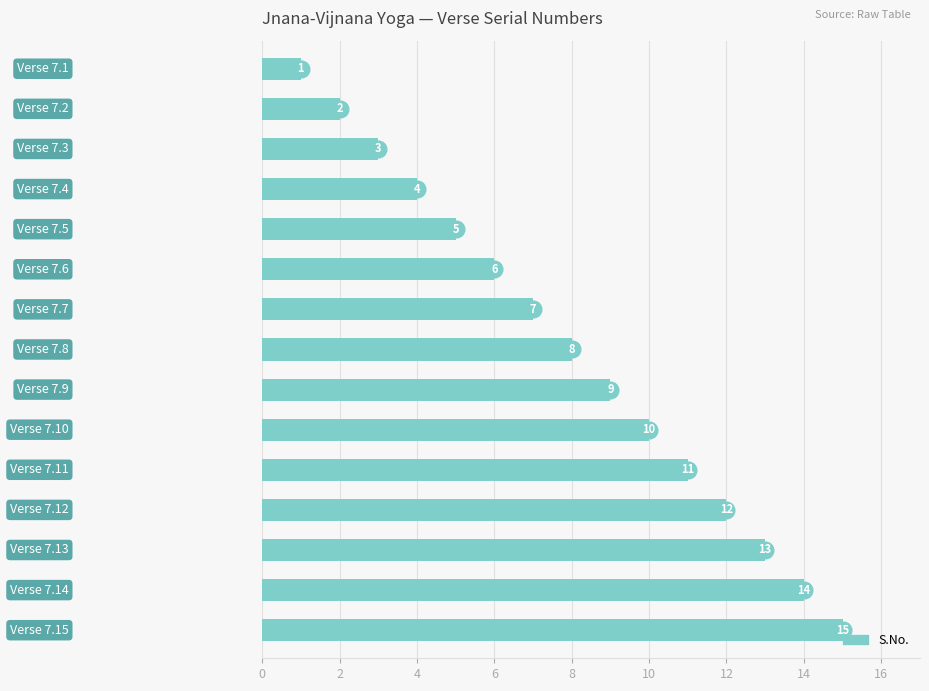

What is the greatest value displayed?

15